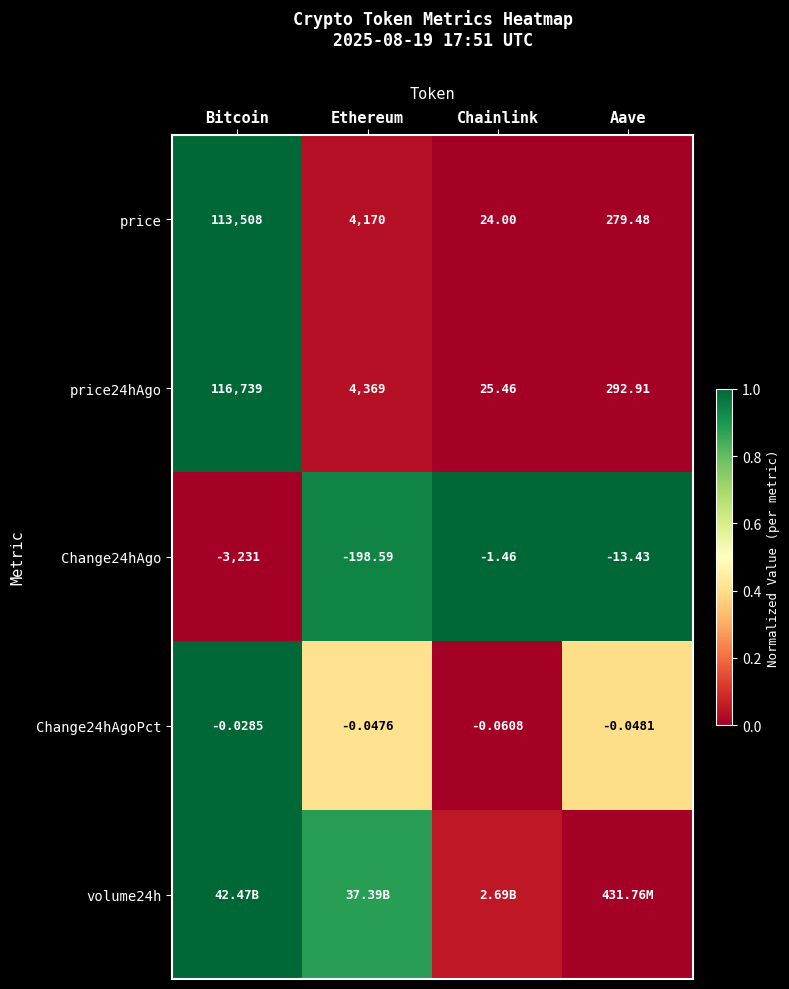

Where is price24hAgo nearest to the value 58382?

Ethereum